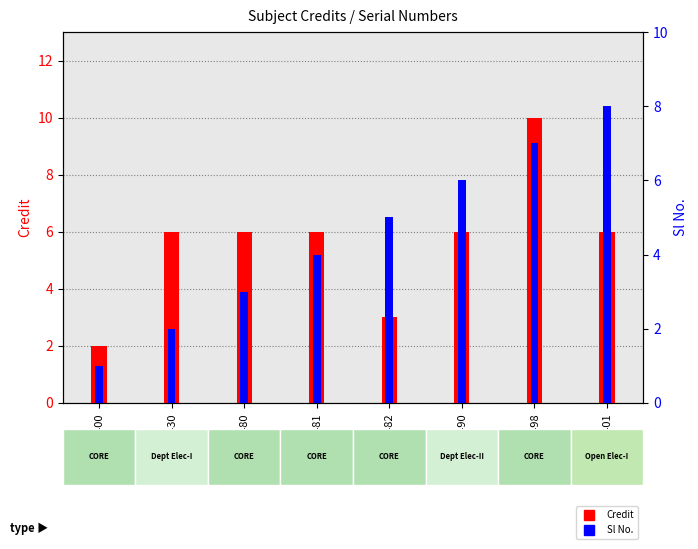

List the series in order of their overall mean, lowest first.

Sl No., Credit